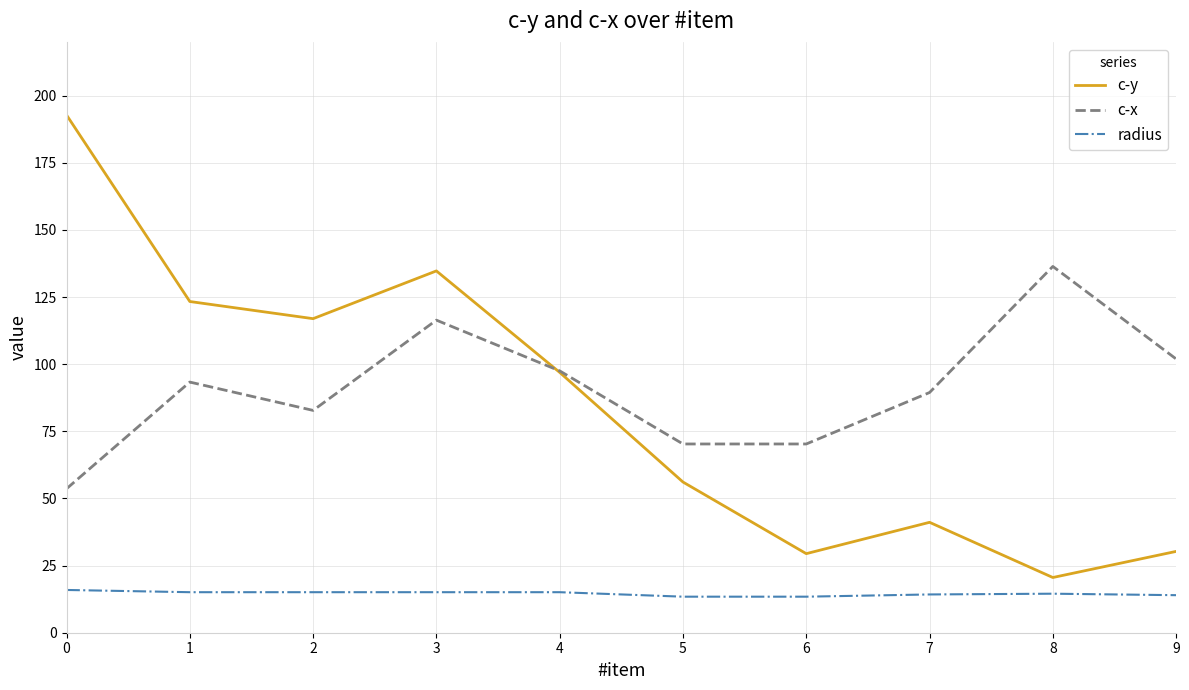

What is the total value across all series at 2?

214.8